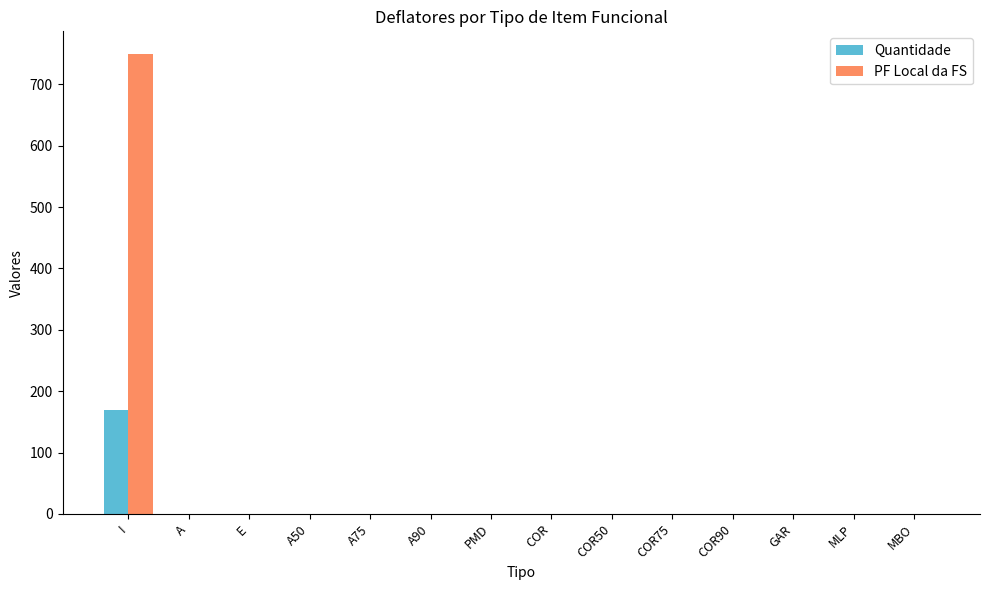

Reading right to left, list all the values displayed in this chart.

Quantidade: 0	0	0	0	0	0	0	0	0	0	0	0	0	169
PF Local da FS: 0	0	0	0	0	0	0	0	0	0	0	0	0	749